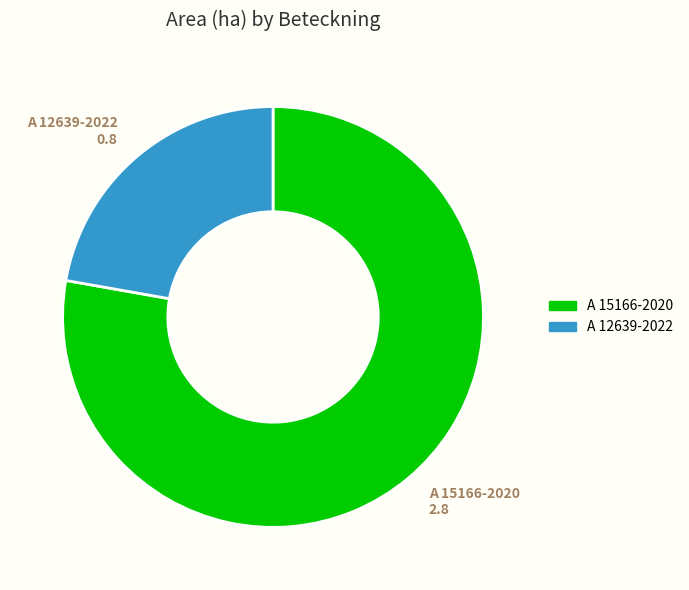

How many slices are in this pie chart?

2